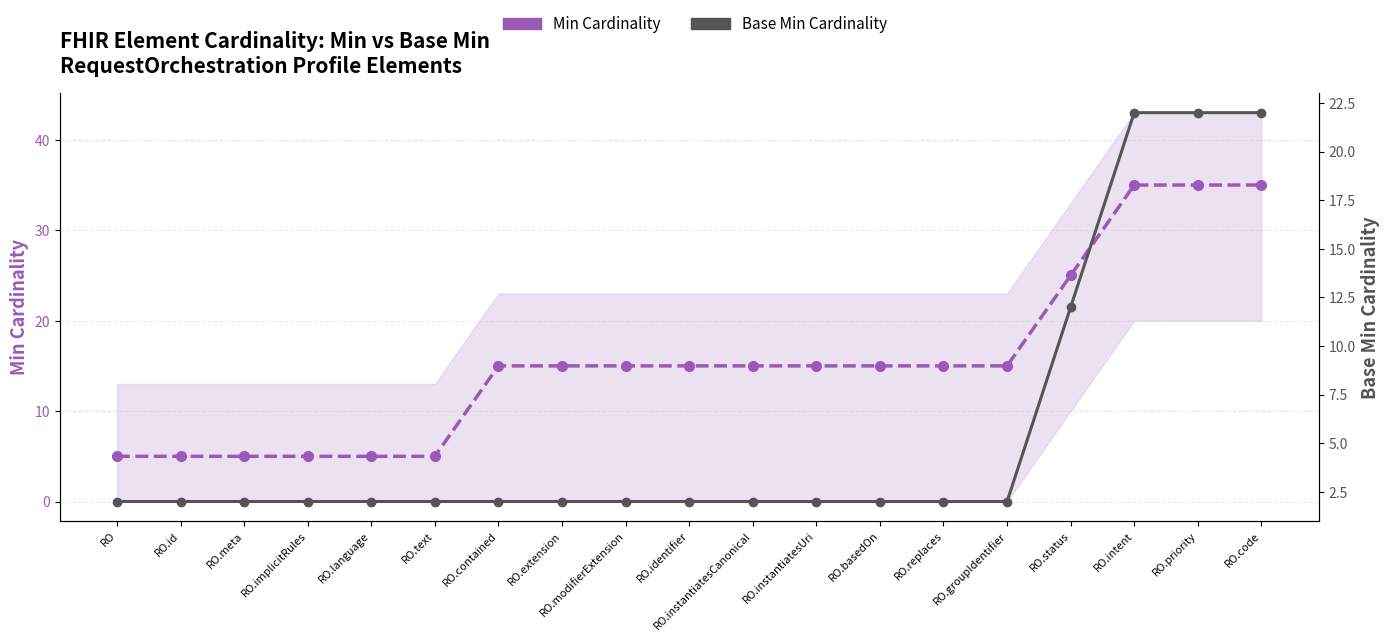

True or false: Base Min Cardinality has more than 2 interior local peaks.

False